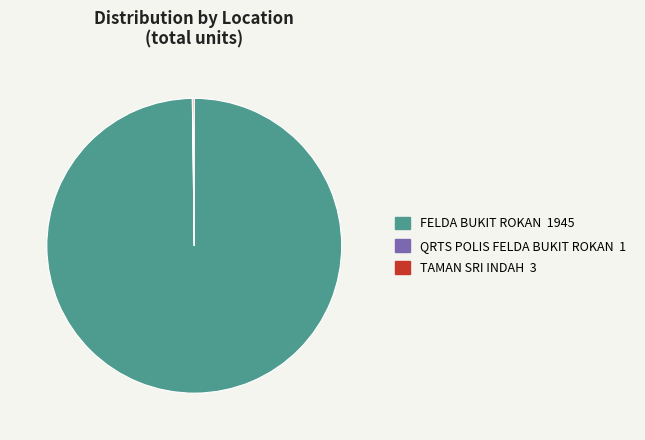

Is there any slice that represents more than half of the pie?

Yes